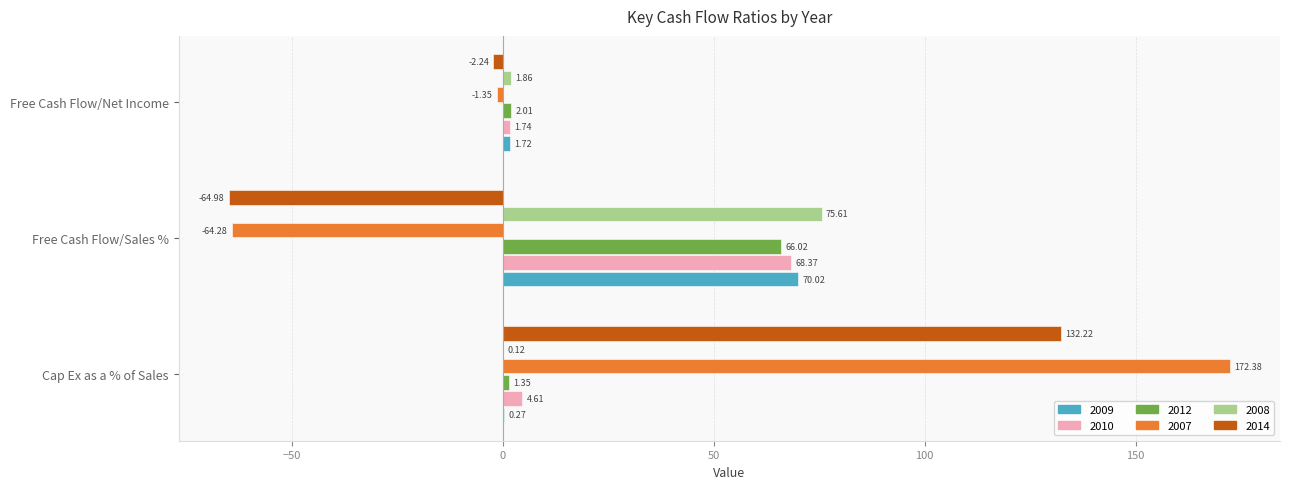

Where is 2009 nearest to the value 35?

Free Cash Flow/Net Income